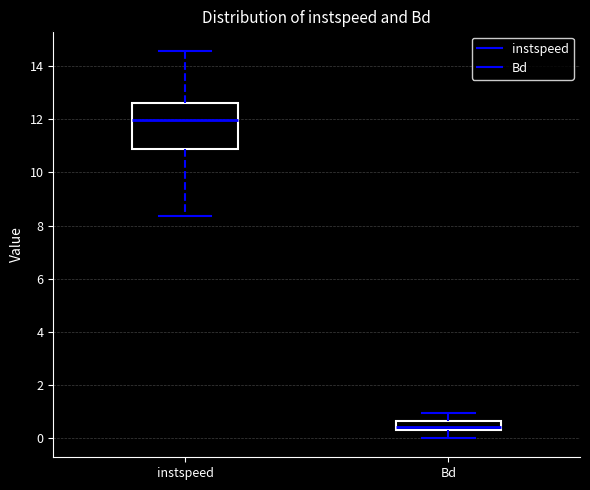

Reading left to right, read every box against the y-axis: the position of its median line, the range the box covers, and the ends of its whiskers. The values are not printed on the chart, so give them approximately, as read against the axis.

instspeed: median 12.0, box 10.8 to 12.6, whiskers 8.4 to 14.6
Bd: median 0.4, box 0.2 to 0.6, whiskers 0.0 to 1.0